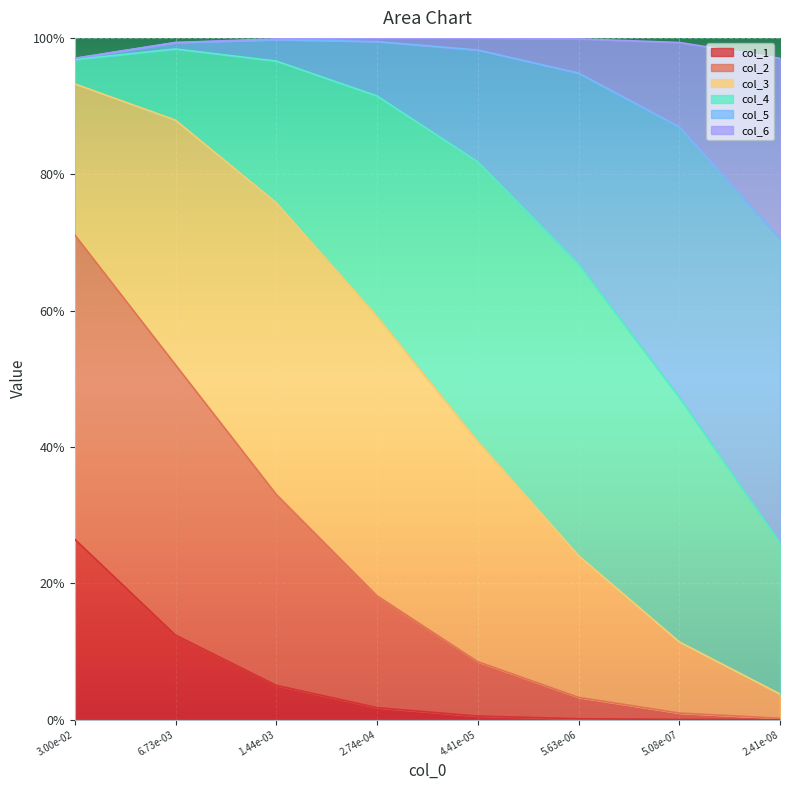

What is the spread (max minus min) of values at 1.44e-03?

0.9